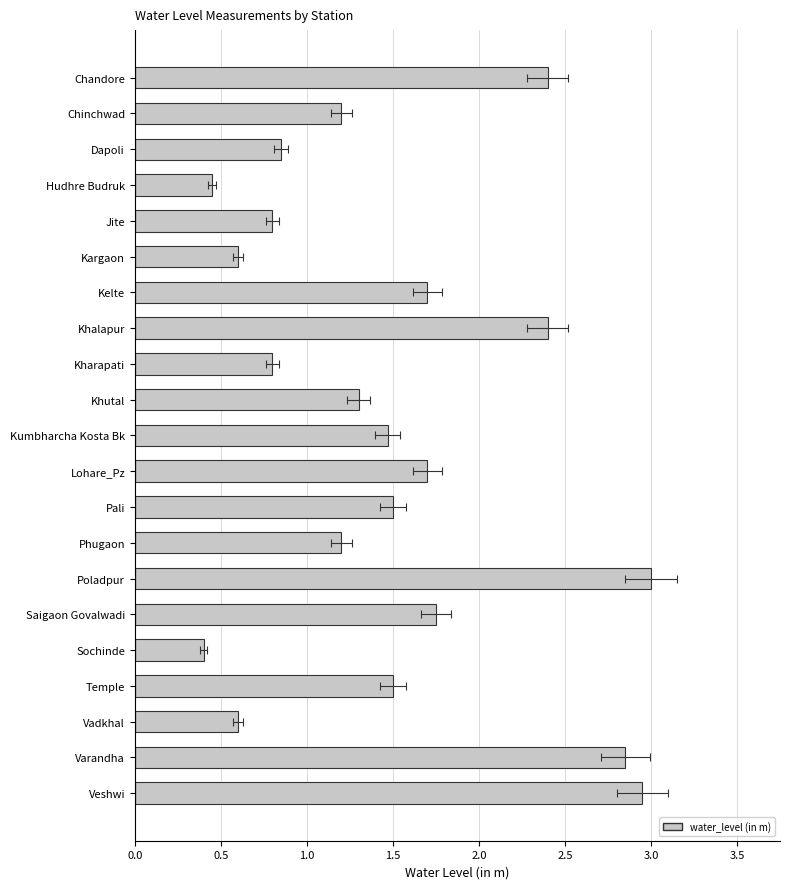

True or false: the data shows 0.4 at Kelte.

False